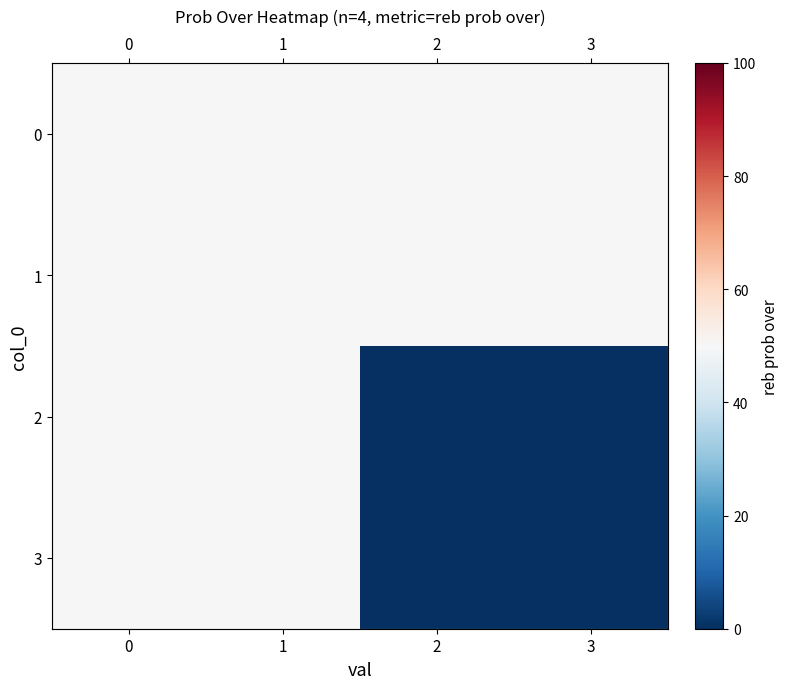

Rank the series by their maximum value, from lowest to highest.

0, 1, 2, 3